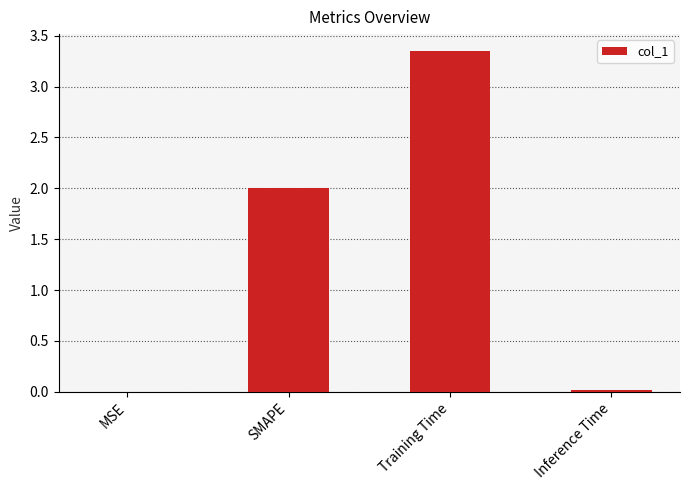

What is the sum of the values at Training Time and SMAPE?

5.3